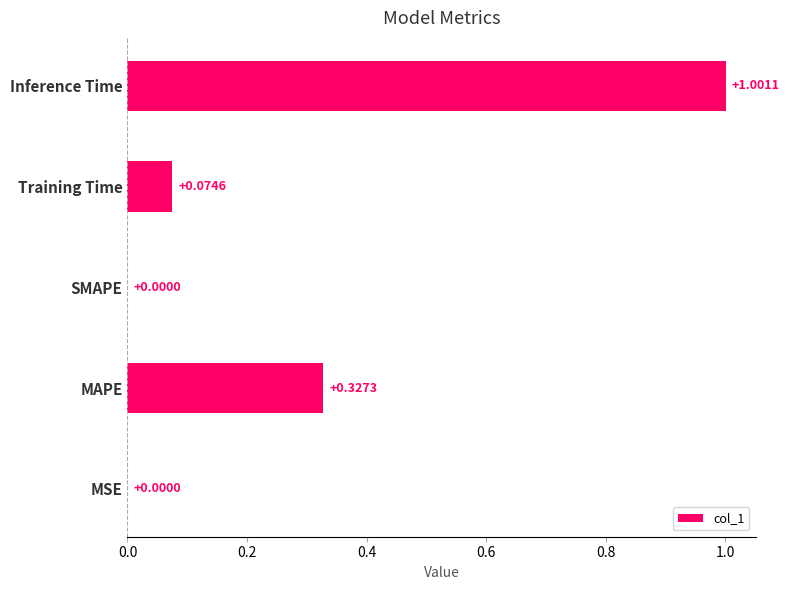

What is the change in value from MSE to Inference Time?

+1.0